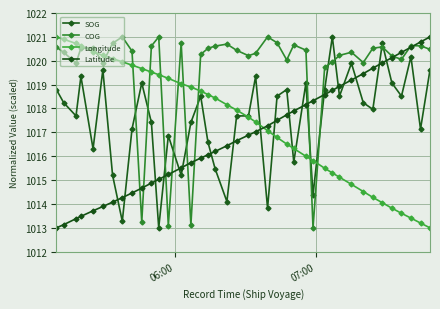

How many lines are shown in the chart?

4